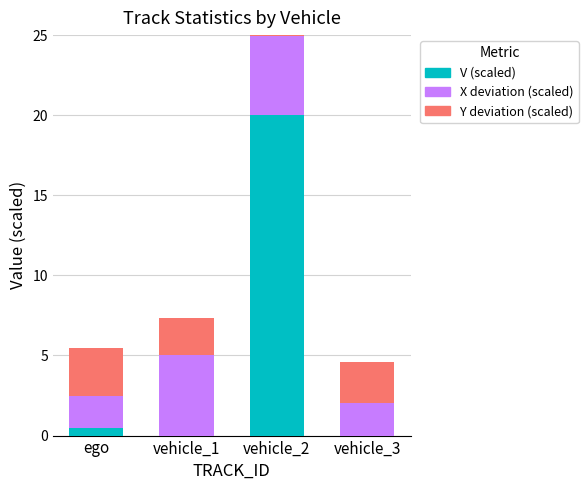

Is it true that X deviation (scaled) equals 7.2 at vehicle_1?

False